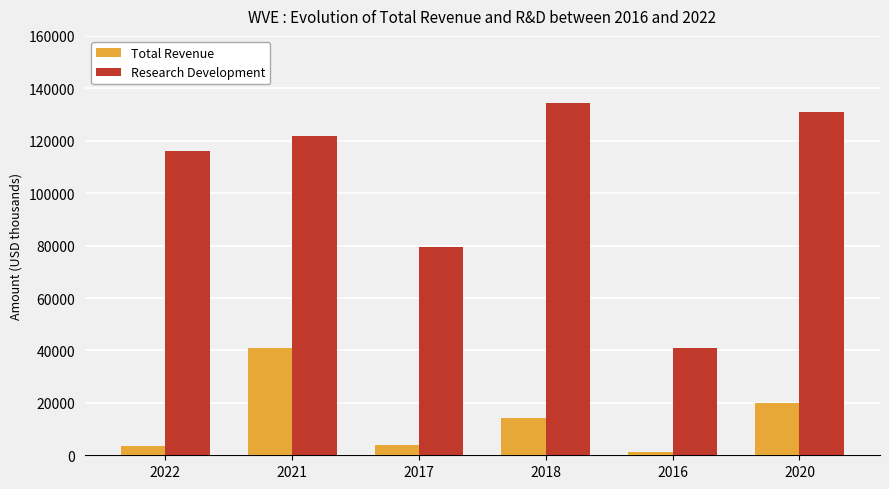

Which series has the largest range (max minus min)?

Research Development